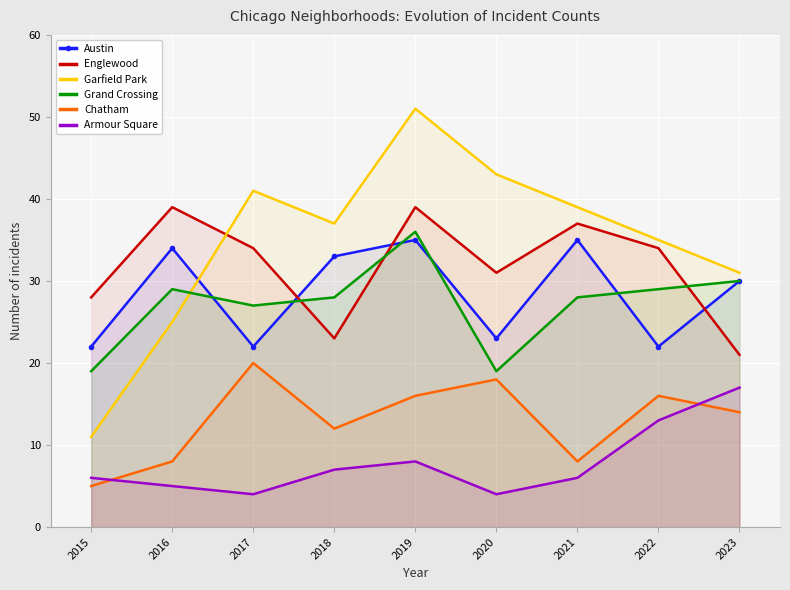

How many data points does each series have?

9